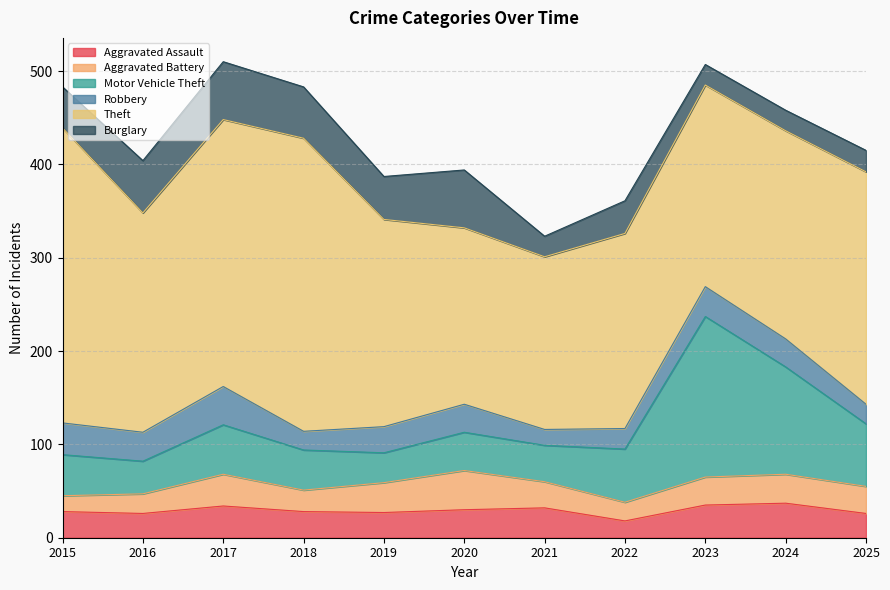

The Aggravated Battery series shows 28 at 2021. True or false?

True